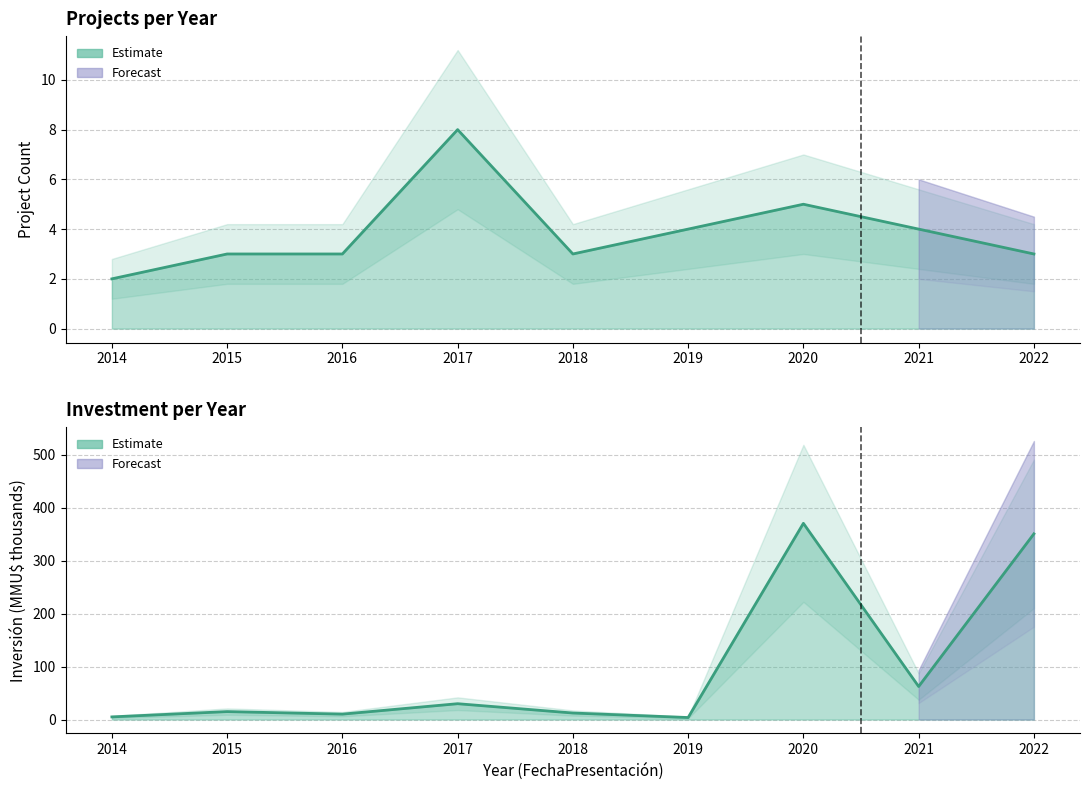

Where is the first local minimum for Inversión(MMU$)?

2016